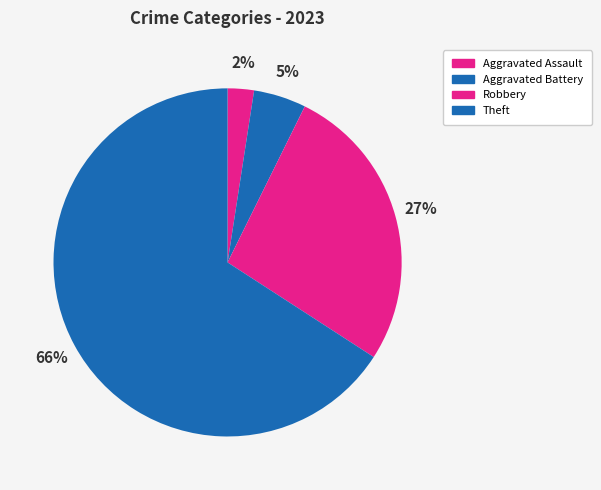

How many slices are in this pie chart?

4